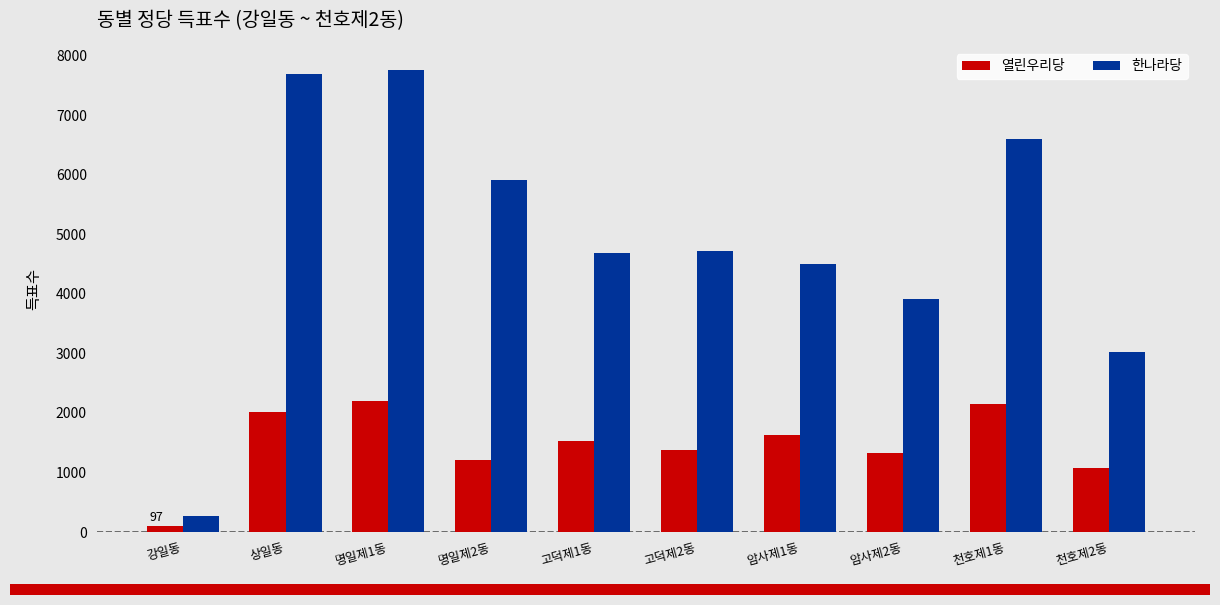

Is the value of 한나라당 at 상일동 greater than the value of 열린우리당 at 암사제2동?

Yes